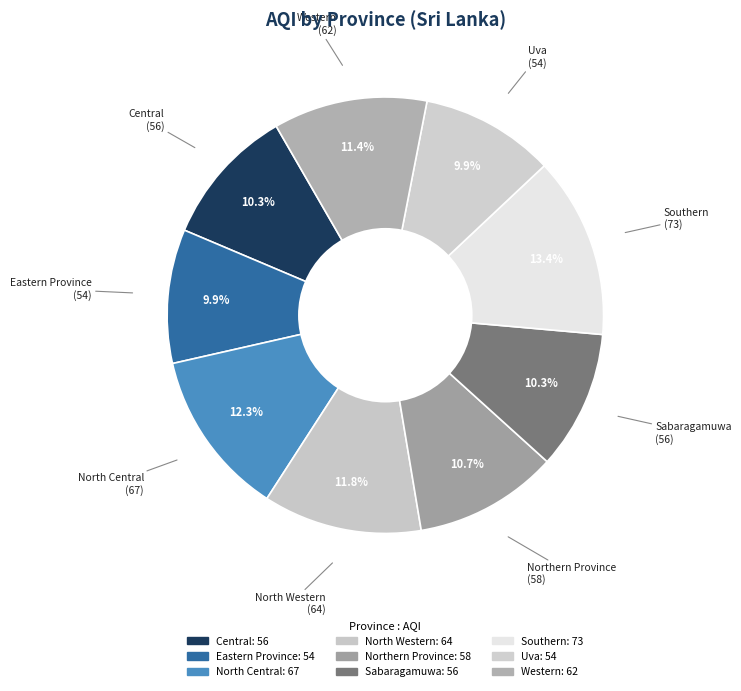

Is there any slice that represents more than half of the pie?

No